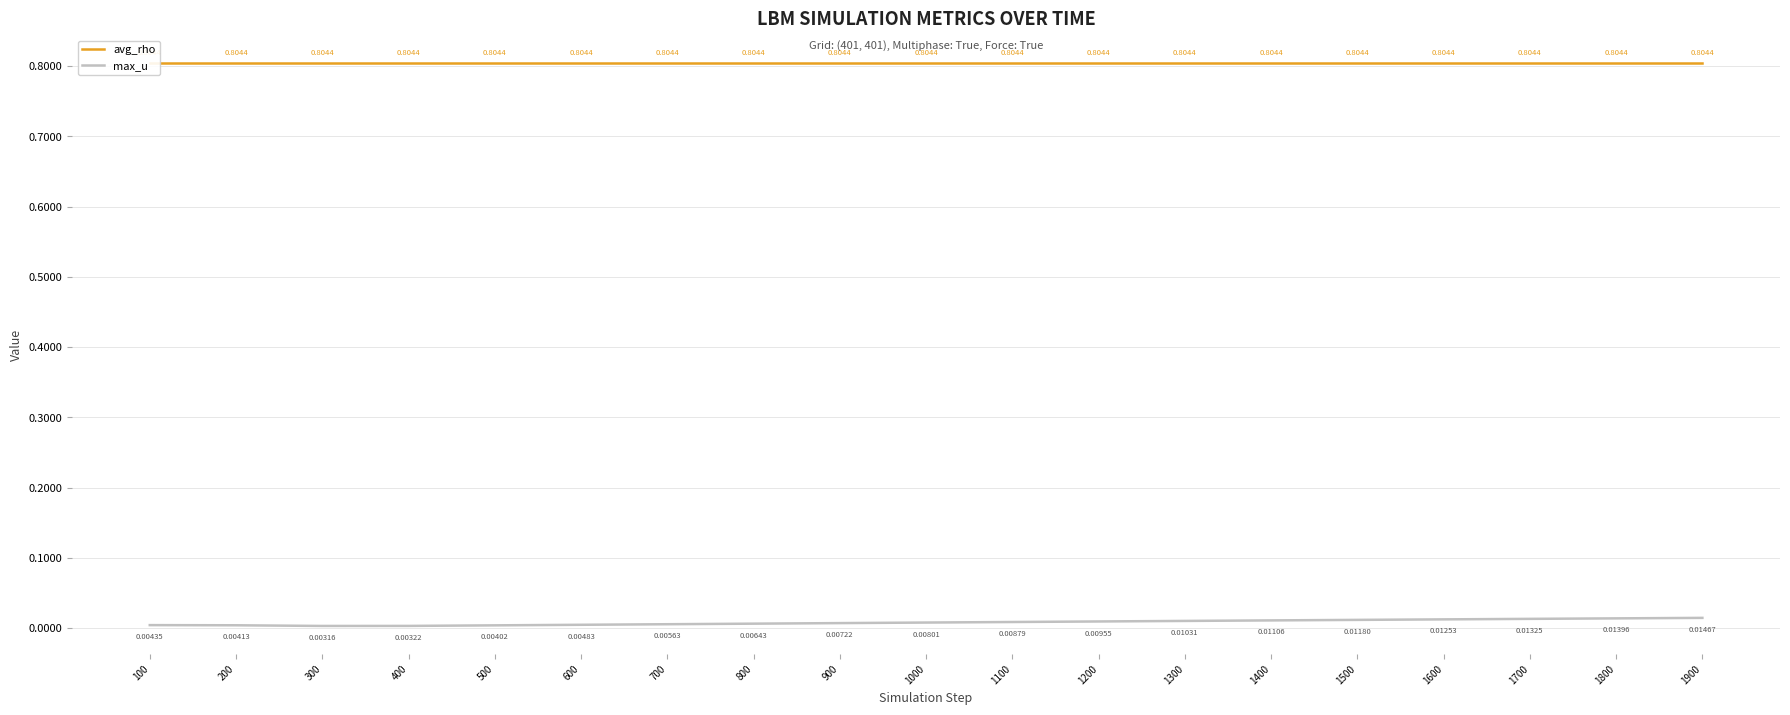

Is it true that avg_rho equals 0.2 at 1500?

False